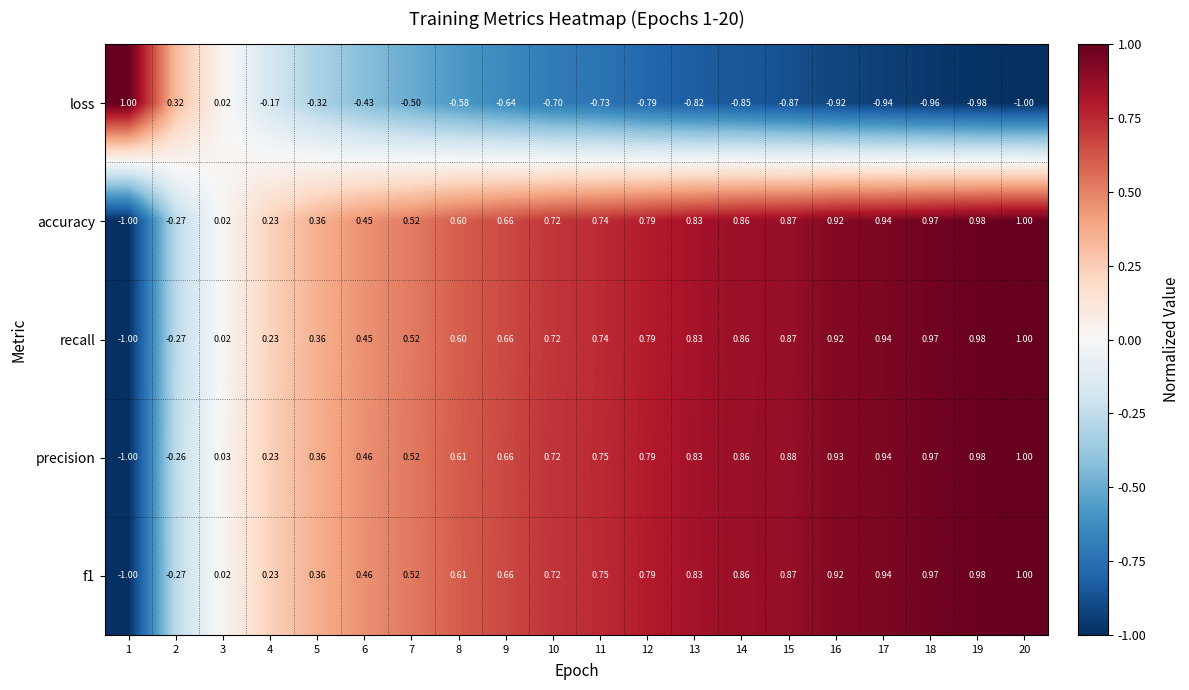

How many categories are shown in the chart?

20